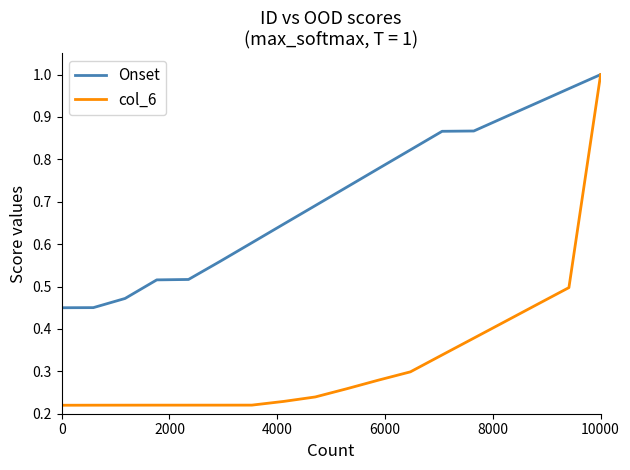

How many lines are shown in the chart?

2